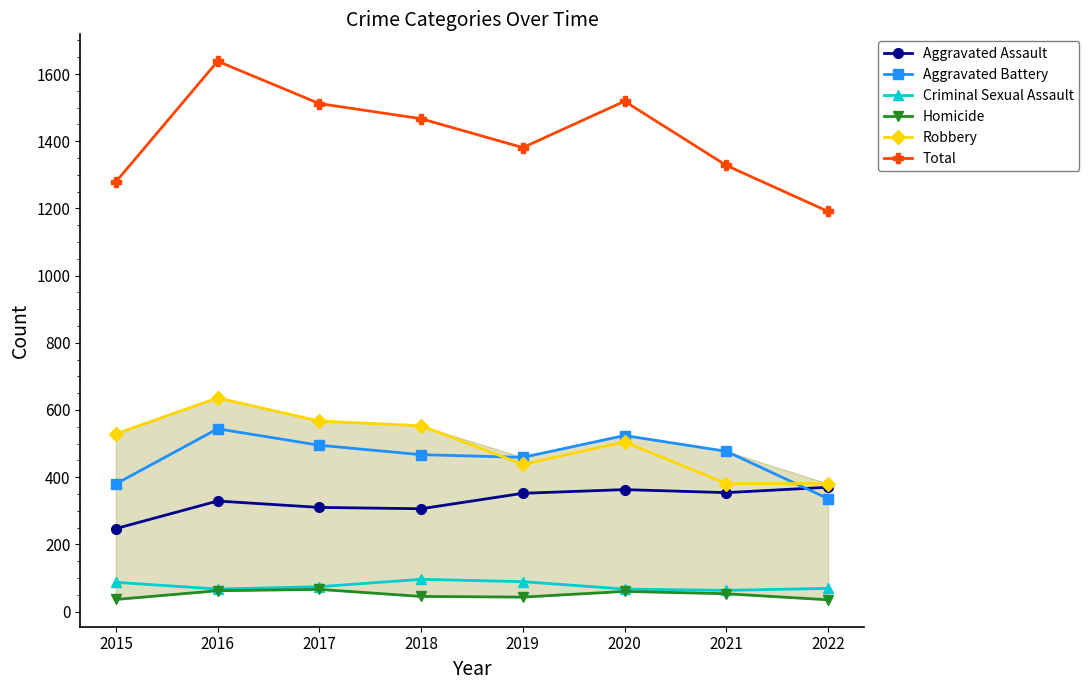

At how many categories does at least one series exceed 99?

8